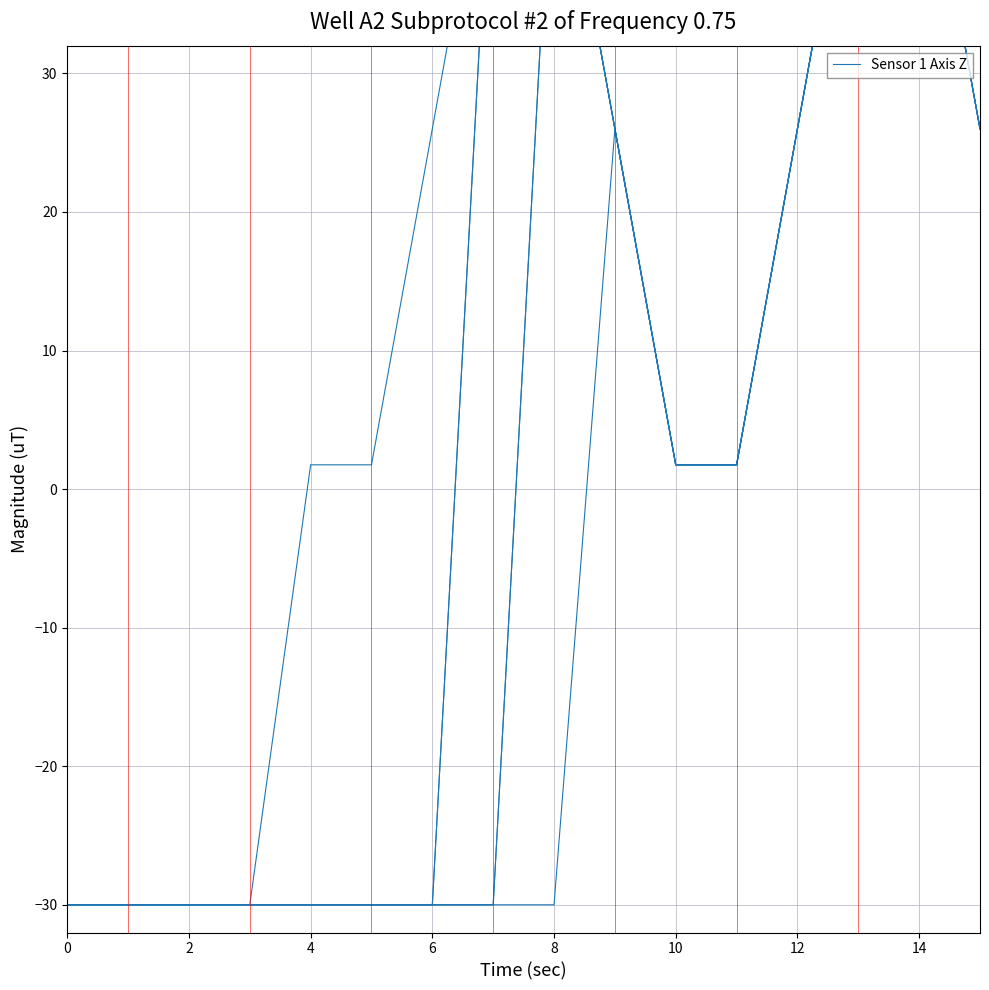

Read the value at 13.

50.2